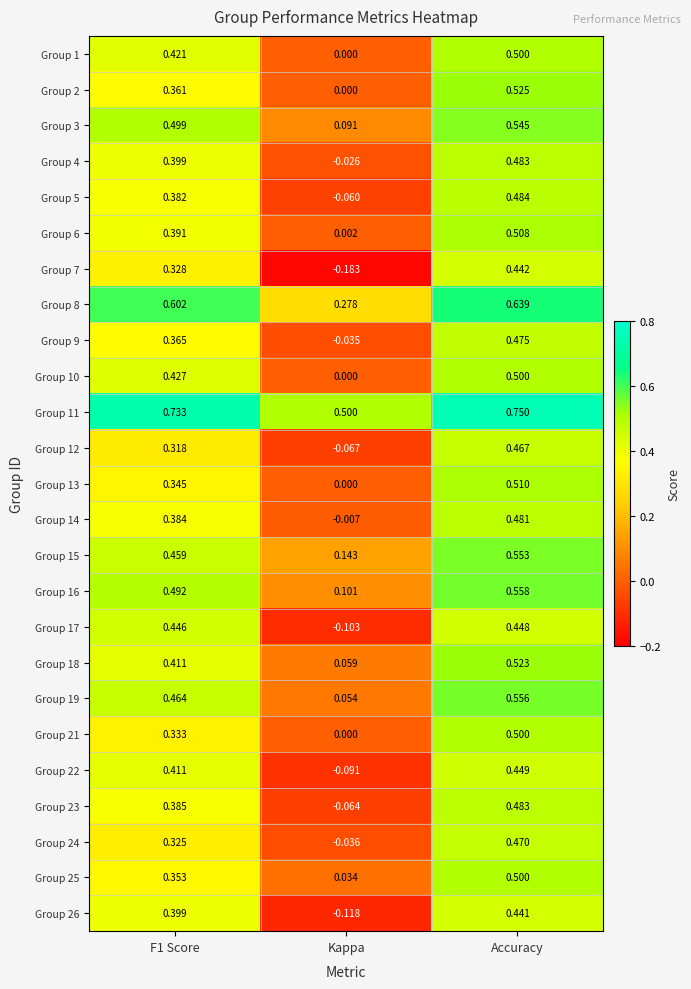

Which category has the highest value across all series?

Accuracy